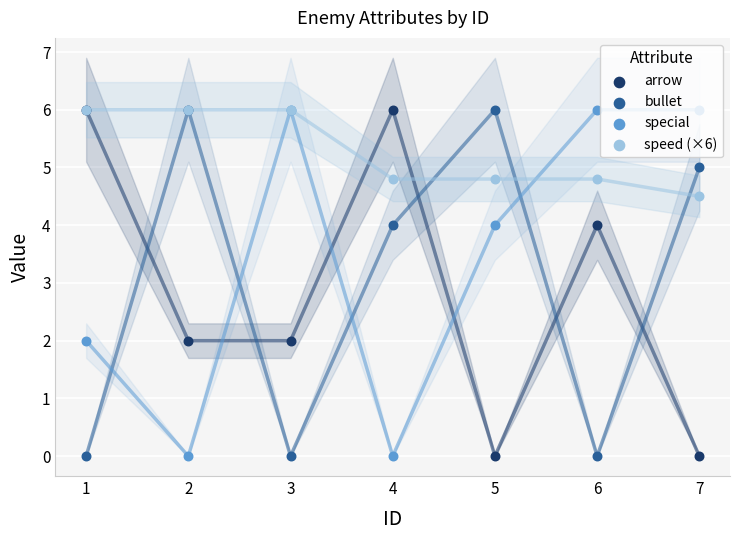

Which series has the largest Y range (max minus min)?

arrow